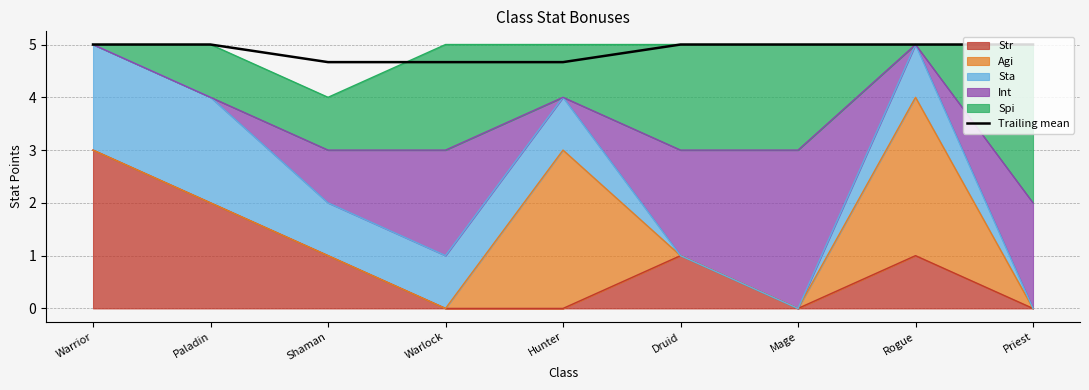

What is the difference between the maximum and minimum values?

0.3